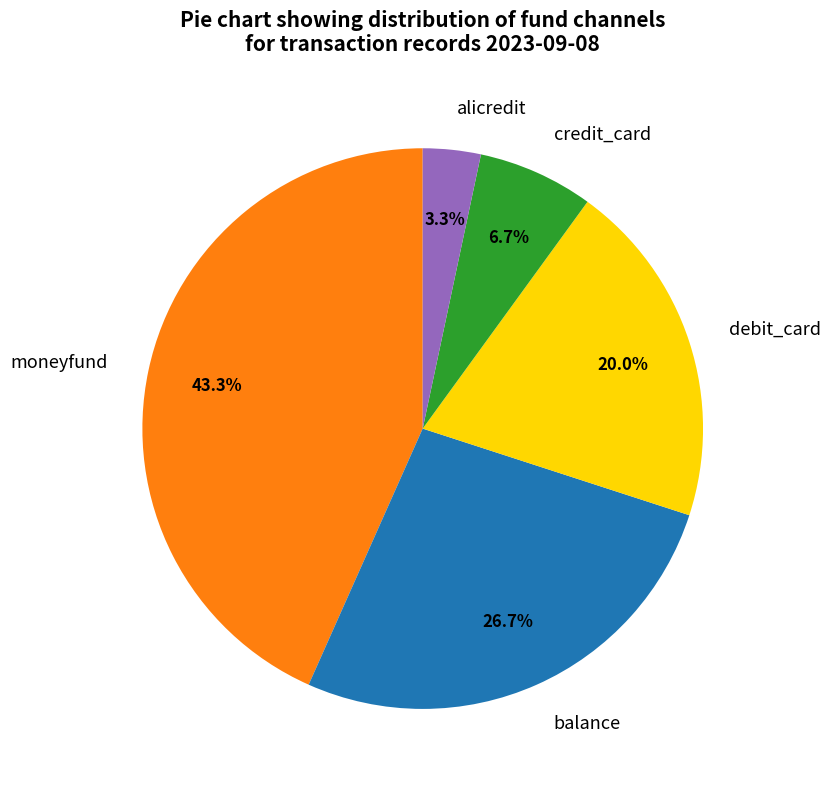

To the nearest percent, what portion does debit_card represent?

20%